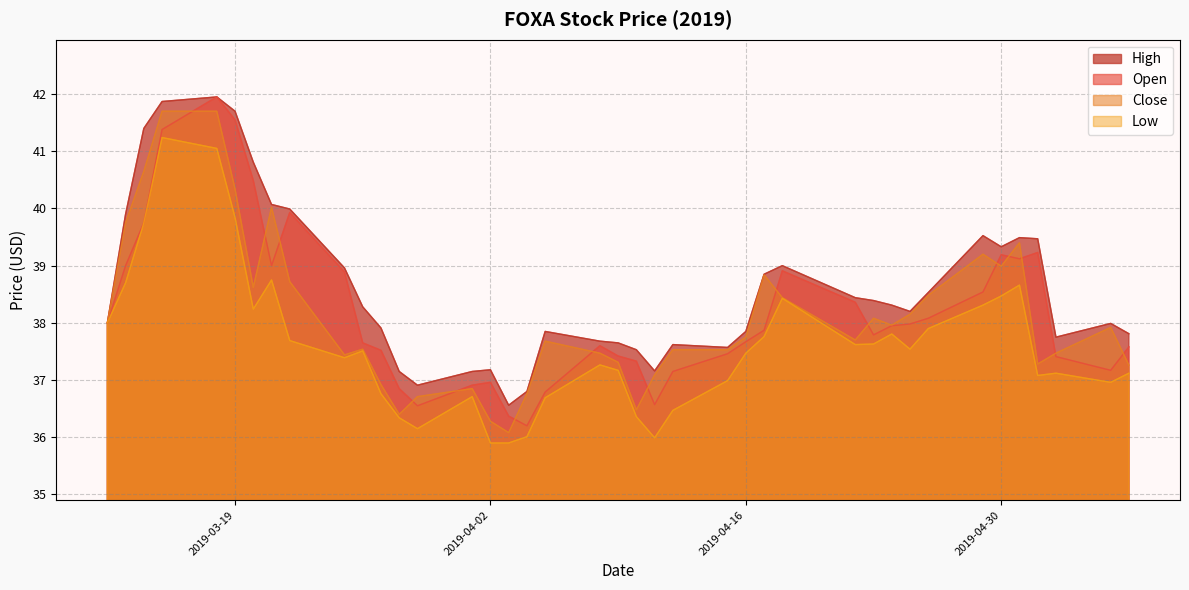

At which category does Low reach its first local peak?

2019-03-15